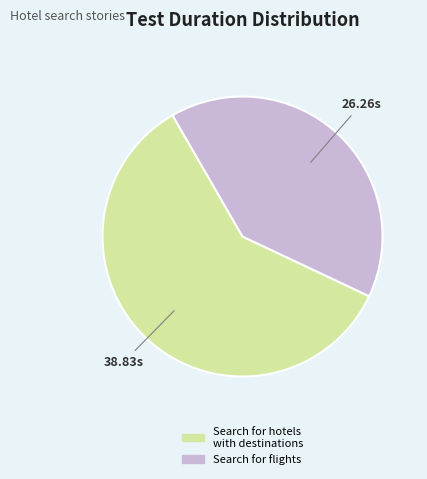

Count the number of slices in the pie.

2